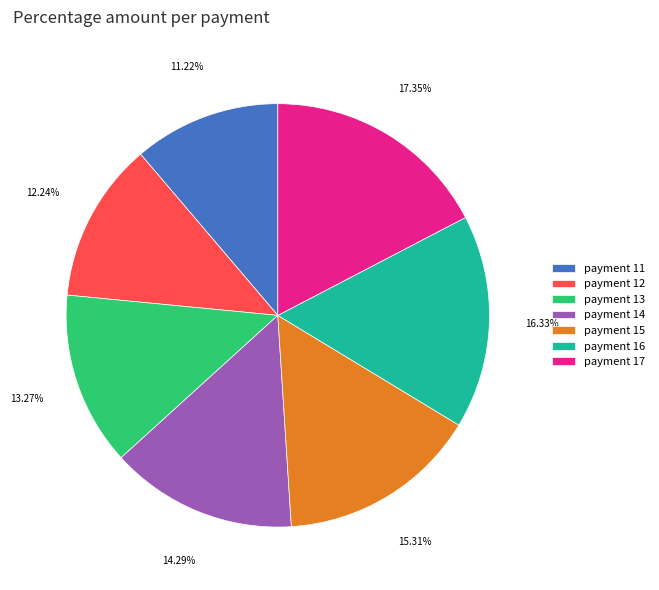

Is it true that payment 16 is 22% of the pie?

False